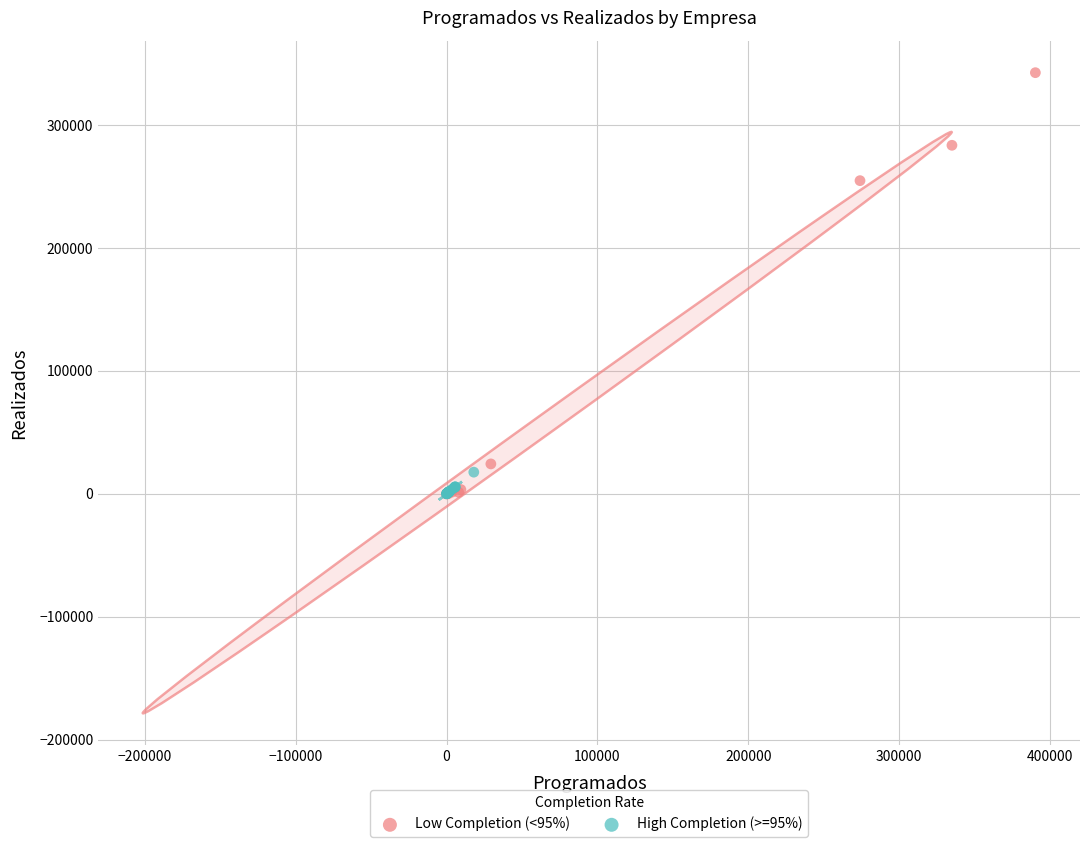

Which series has the widest spread of Y values?

Low Completion (<95%)